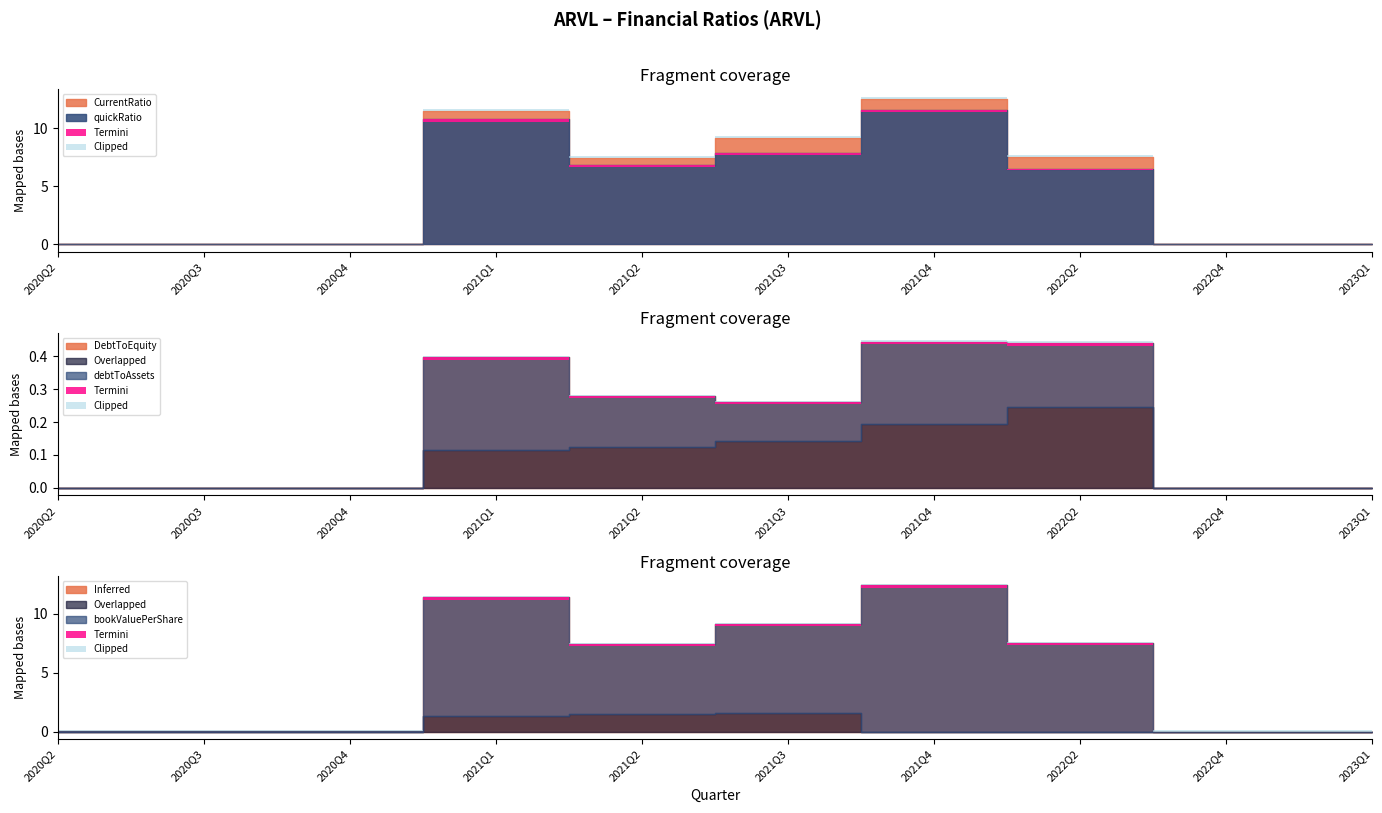

Between 2020Q3 and 2020Q2, which is larger?

2020Q3